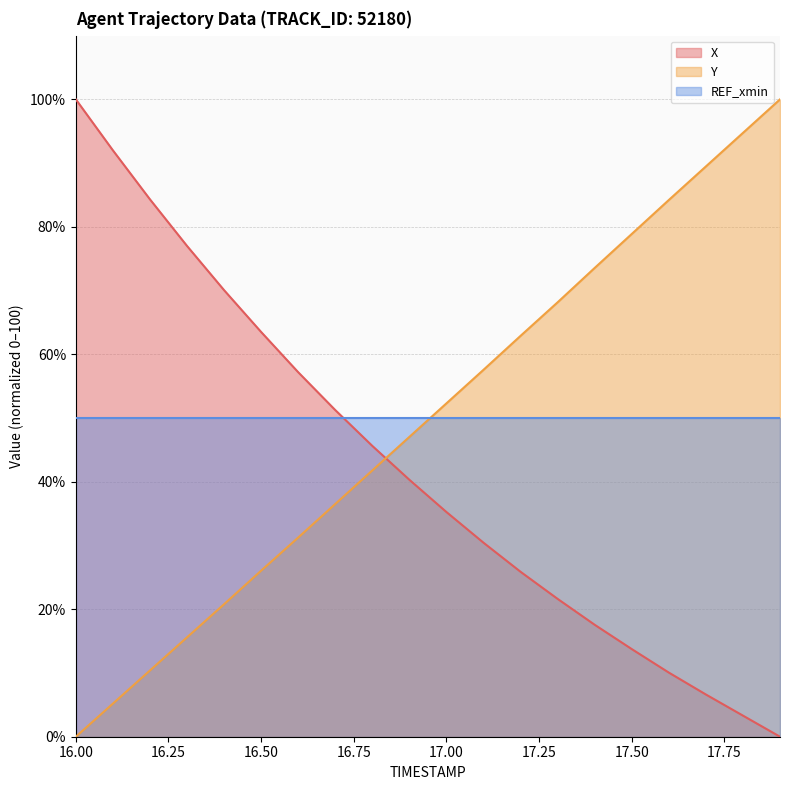

Reading left to right, extract all data points from this chart.

X: 100.0	92.0	84.3	77.0	70.1	63.5	57.2	51.3	45.6	40.3	35.2	30.4	25.9	21.6	17.6	13.8	10.1	6.6	3.3	0.0
Y: 0.0	5.2	10.4	15.6	20.8	26.1	31.3	36.5	41.8	47.0	52.3	57.6	62.9	68.2	73.6	78.9	84.2	89.5	94.7	100.0